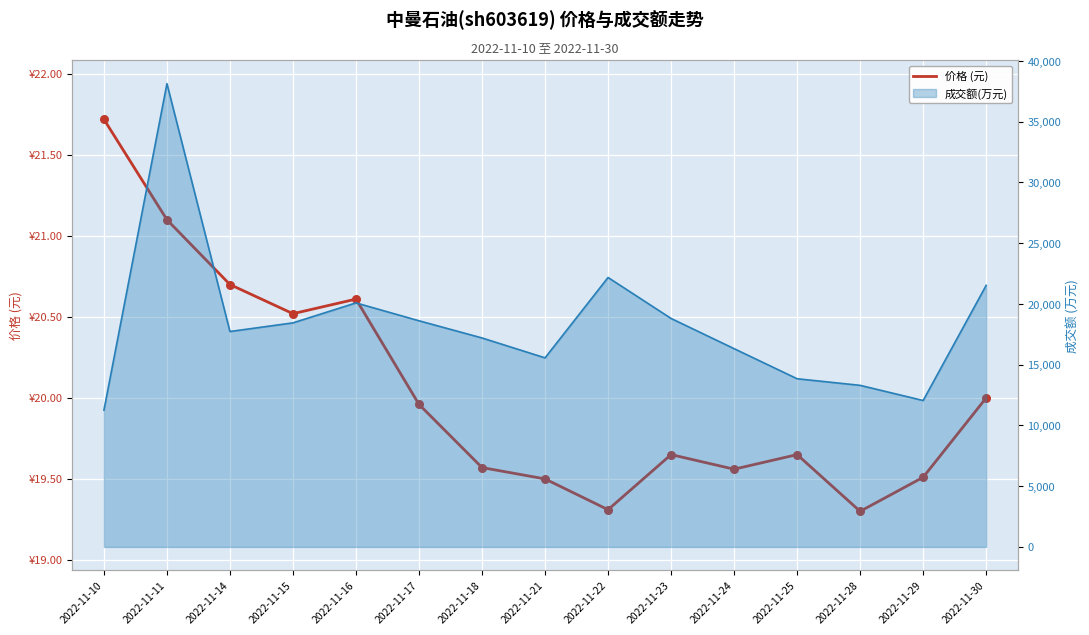

Between 2022-11-28 and 2022-11-29, which is larger?

2022-11-29